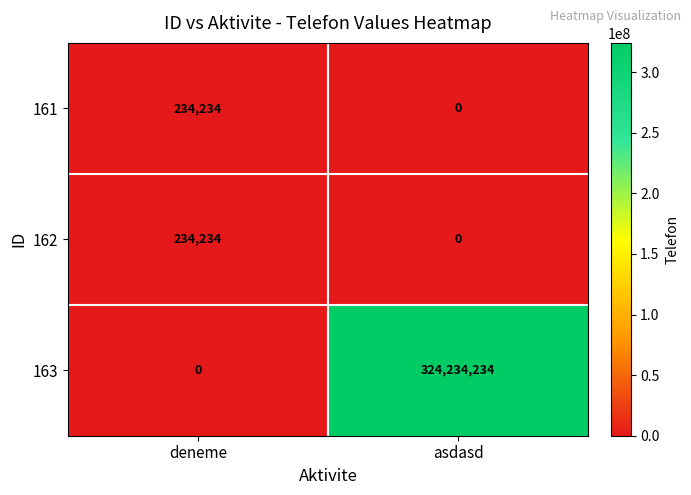

Reading right to left, what are all the values shown in this chart?

161: asdasd=0	deneme=234234
162: asdasd=0	deneme=234234
163: asdasd=324234234	deneme=0